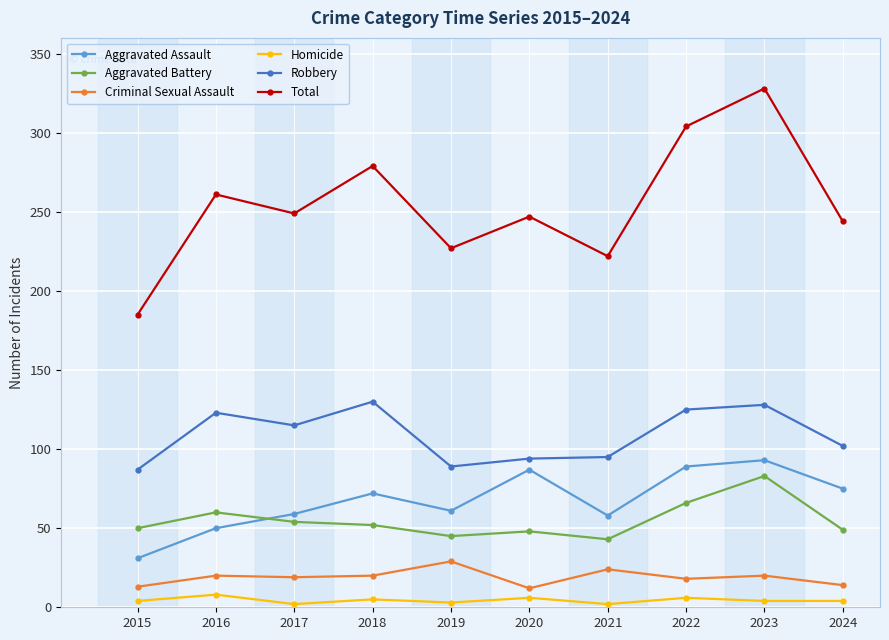

Is it true that Total equals 304 at 2022?

True